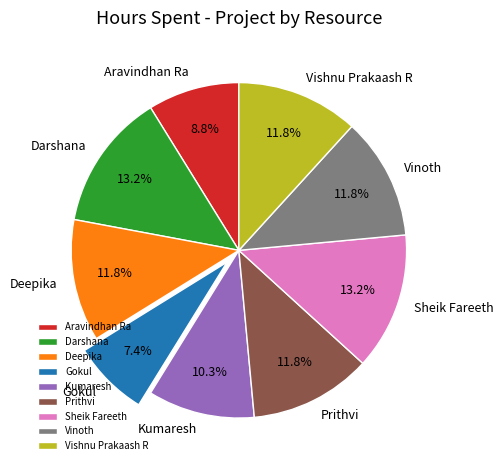

Does Vishnu Prakaash R account for over 50% of the chart?

No